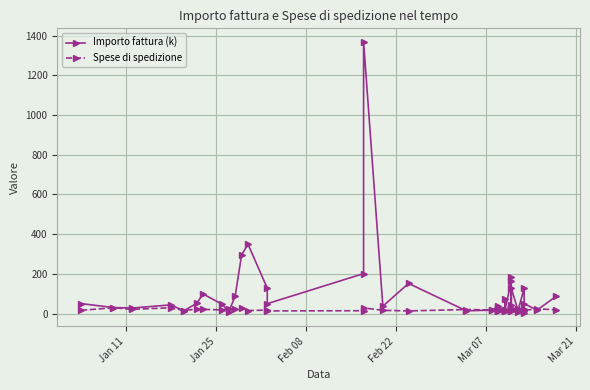

How many times do Importo fattura (k) and Spese di spedizione cross each other?

18